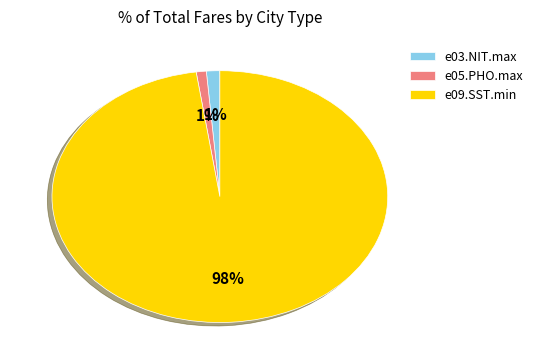

To the nearest percent, what is the average slice percentage?

33%